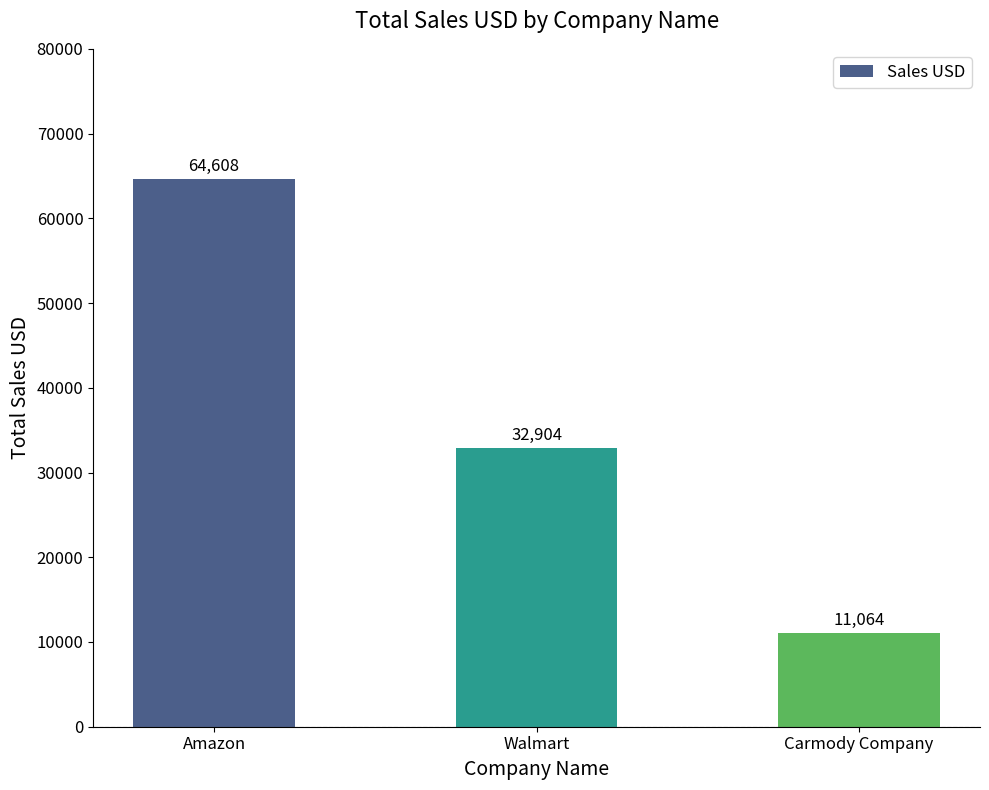

At which category does the chart reach its peak across all series?

Amazon